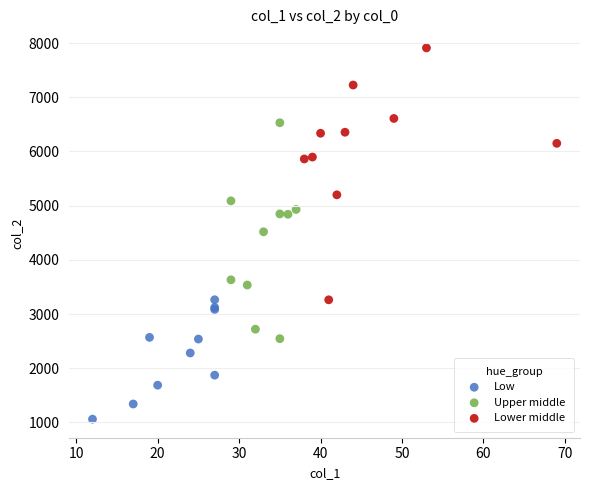

Which series contains the highest Y value?

Lower middle